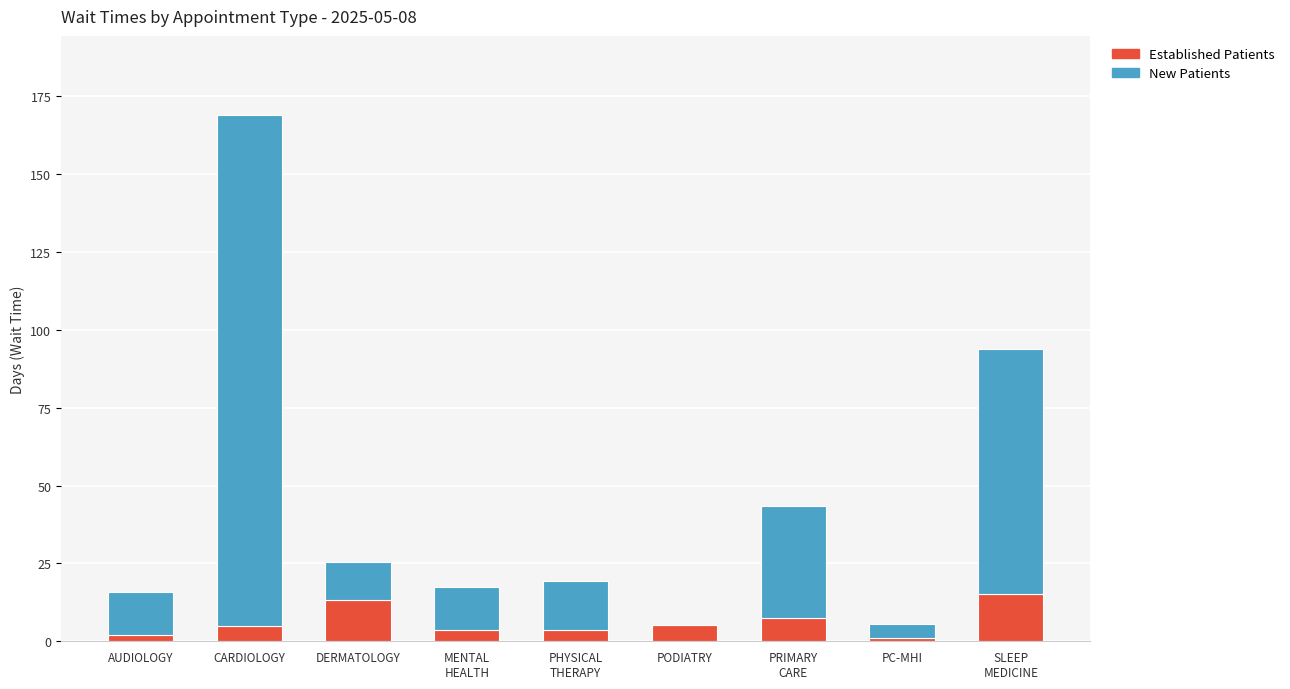

At which category is the sum across all series the highest?

CARDIOLOGY